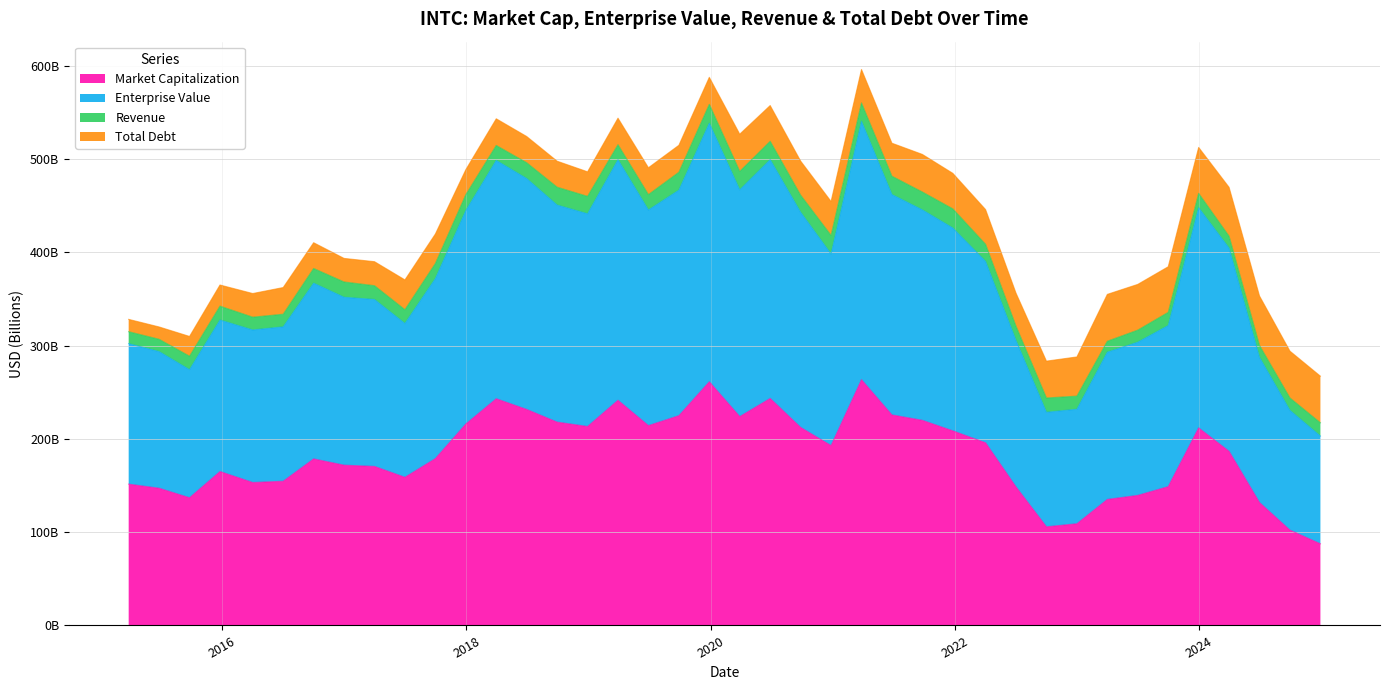

Which has a higher value, 2019-03-30 or 2023-04-01?

2019-03-30